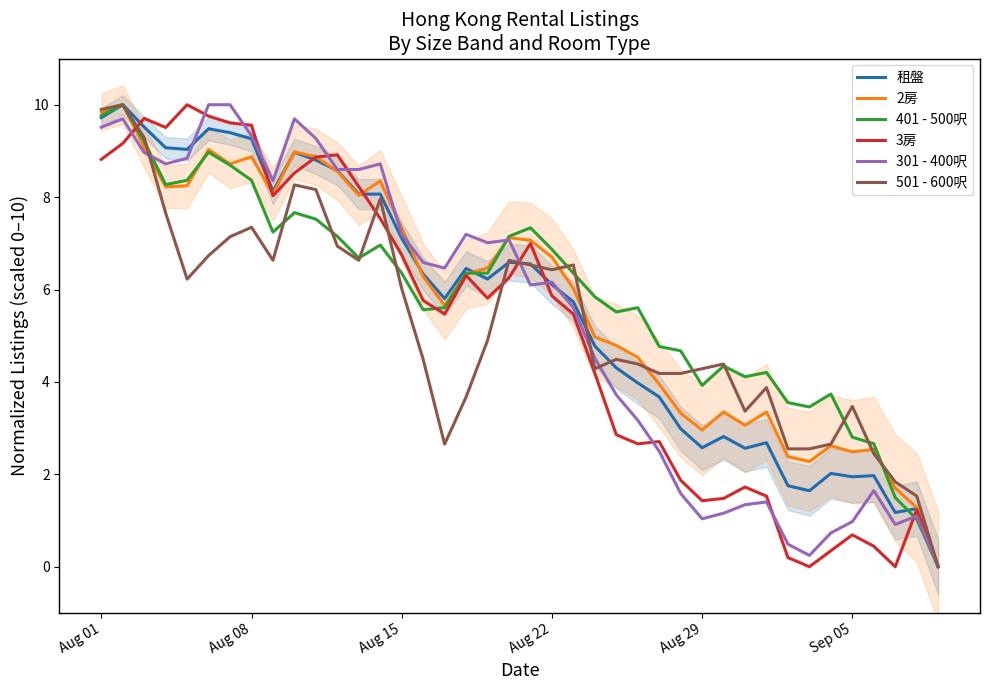

How many intersections are there between 3房 and 2房?

4